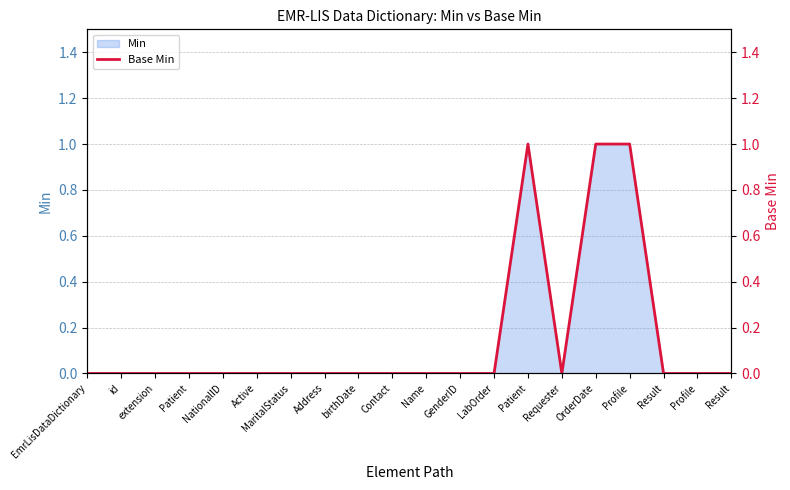

True or false: the data shows 0 at Address.

False